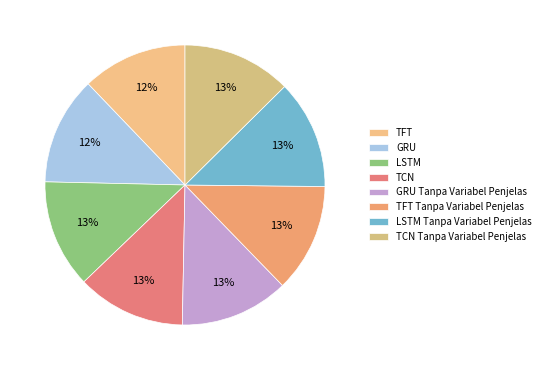

Count the number of slices in the pie.

8